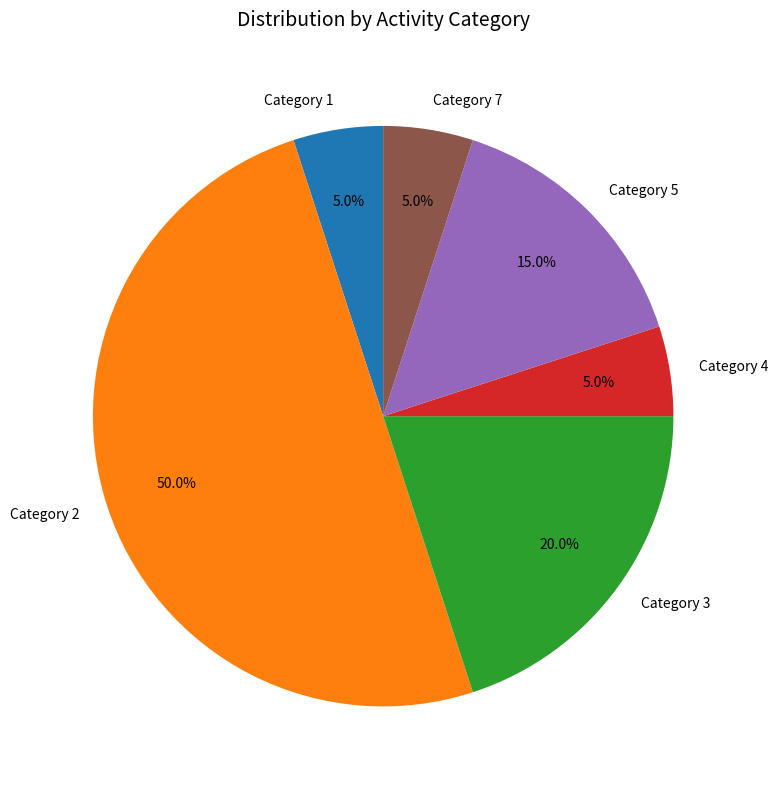

What is the largest slice in the pie chart?

Category 2